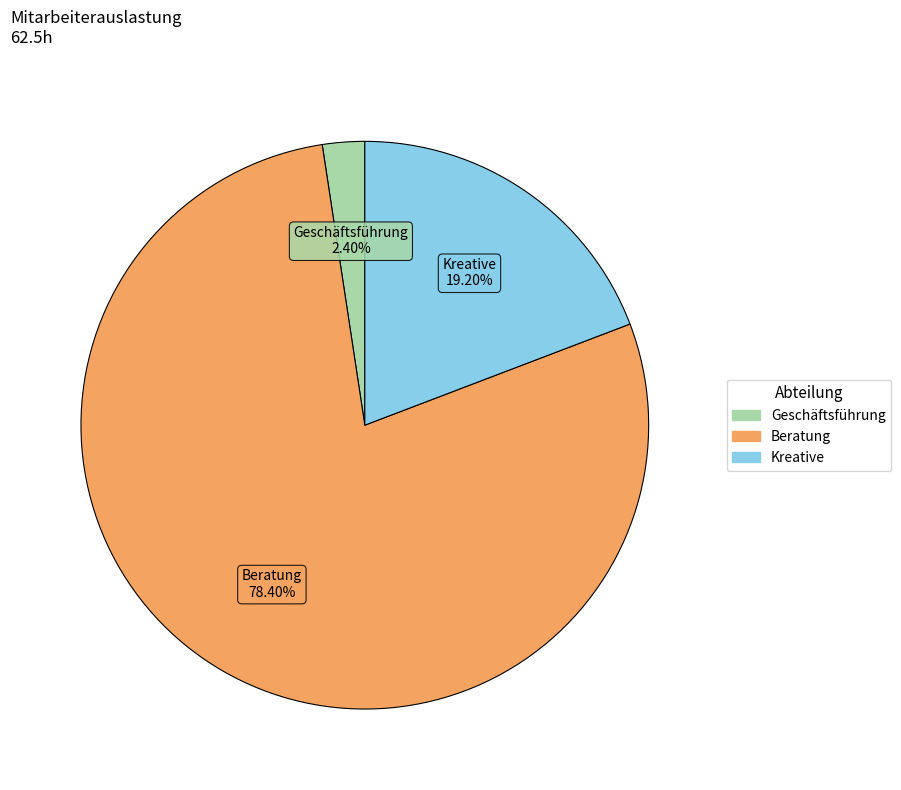

Does any single category account for the majority?

Yes